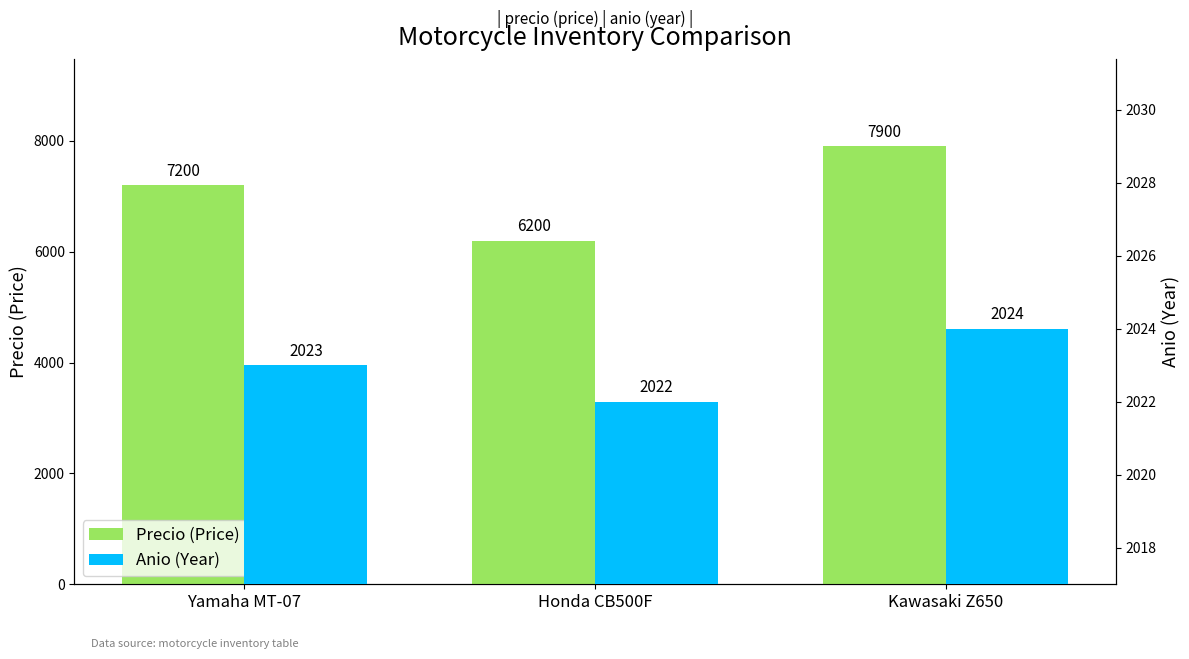

Are the bars horizontal?

No